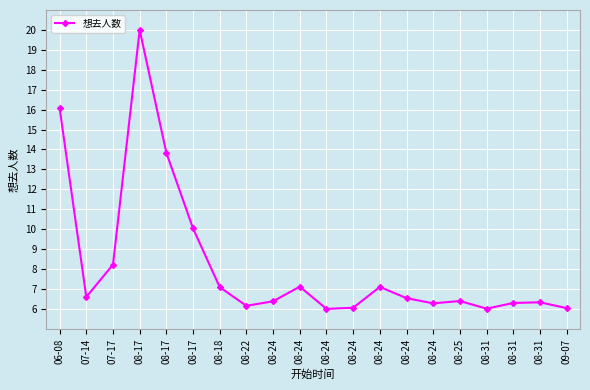

How many interior local valleys (lower than both neighbors) does the data have?

5